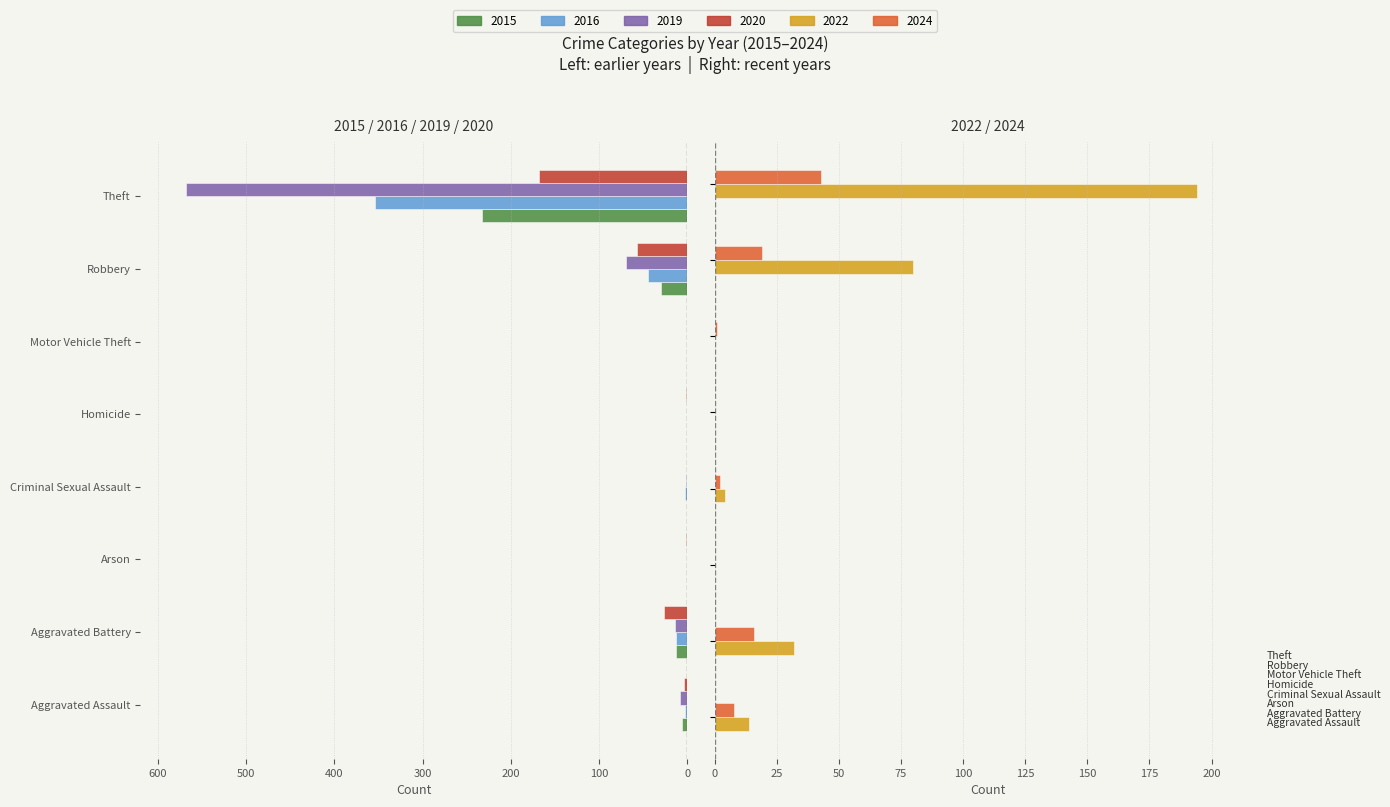

How many data points in 2015 are less than 6?

4